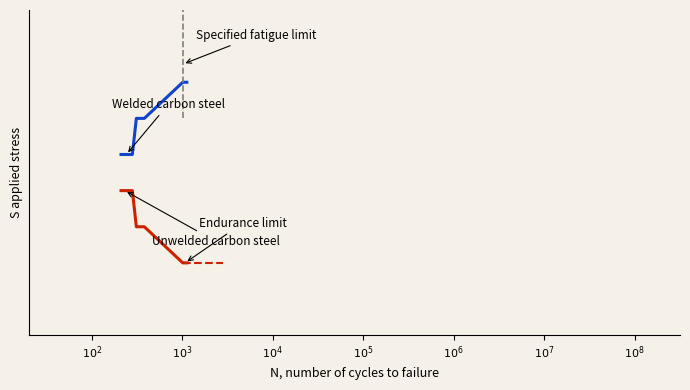

At which category is the sum across all series the highest?

$10^{2}$